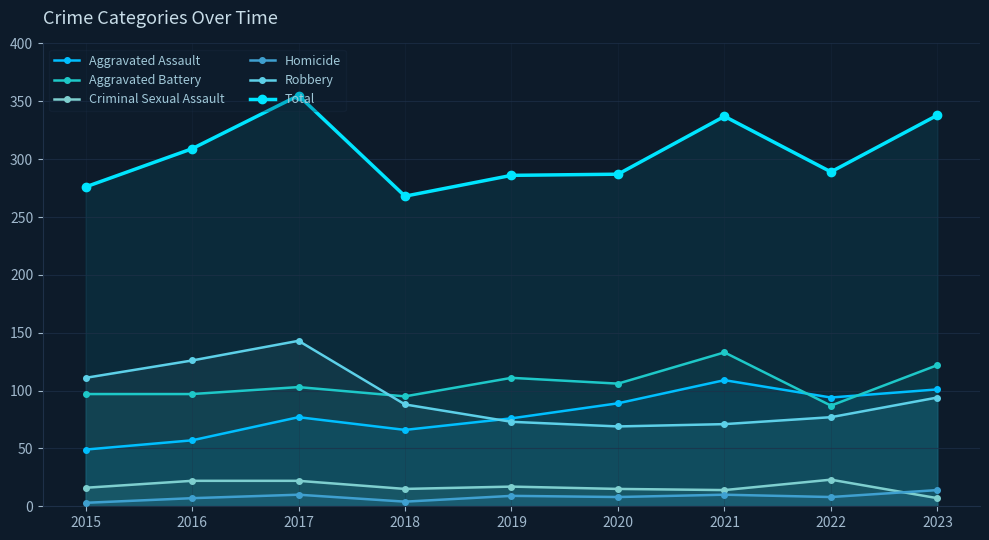

What is the difference between the maximum and minimum values in the Aggravated Assault series?

60